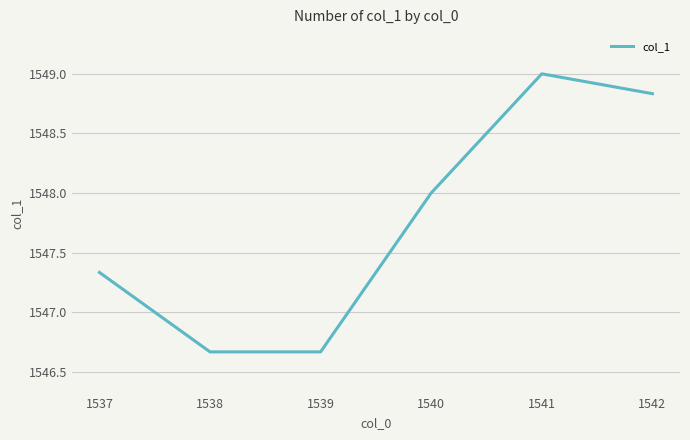

What is the sum of all values?

9286.5